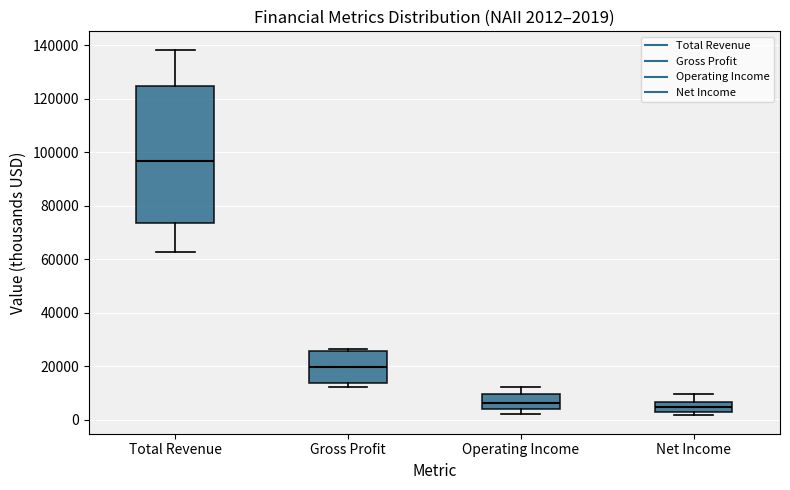

Which box is the tallest, from its lower edge to its upper edge?

Total Revenue